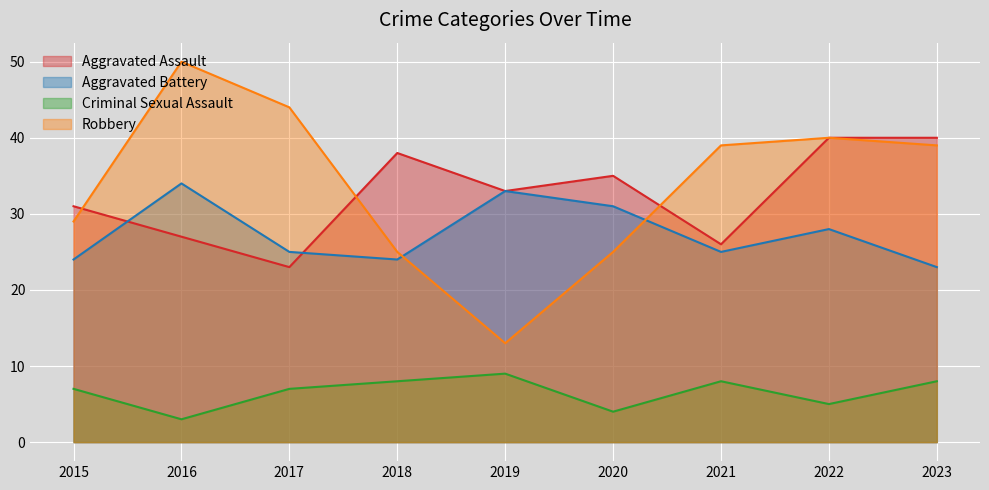

What is the maximum value for Aggravated Assault?

40